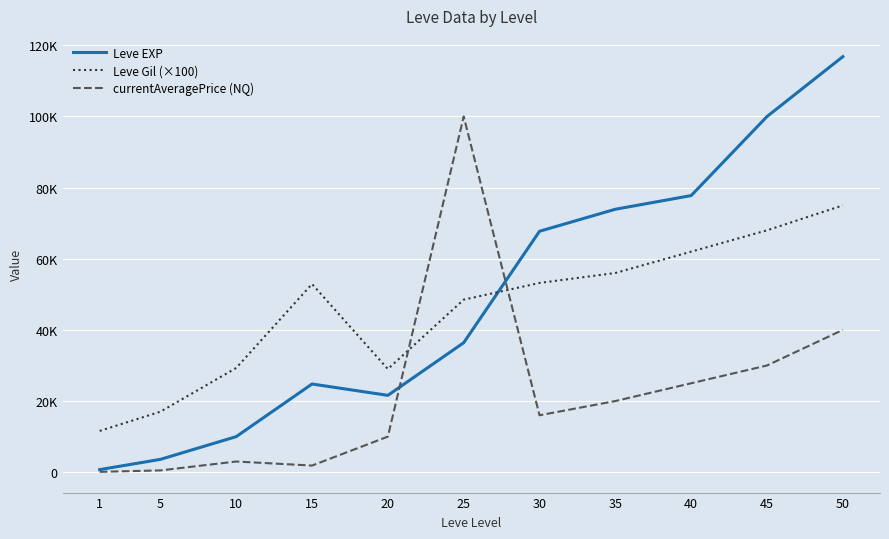

What is the average value of the Leve Gil (×100) series?

45682